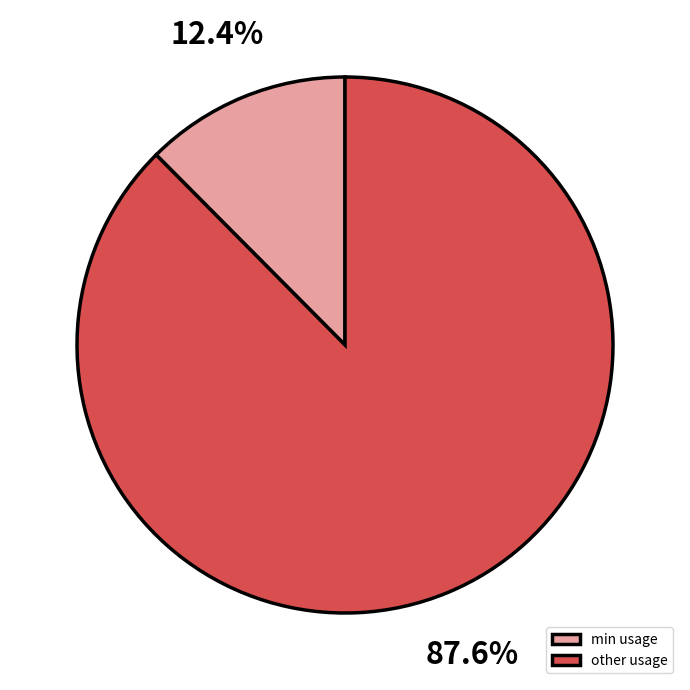

Is the sum of min usage and other usage greater than half?

Yes